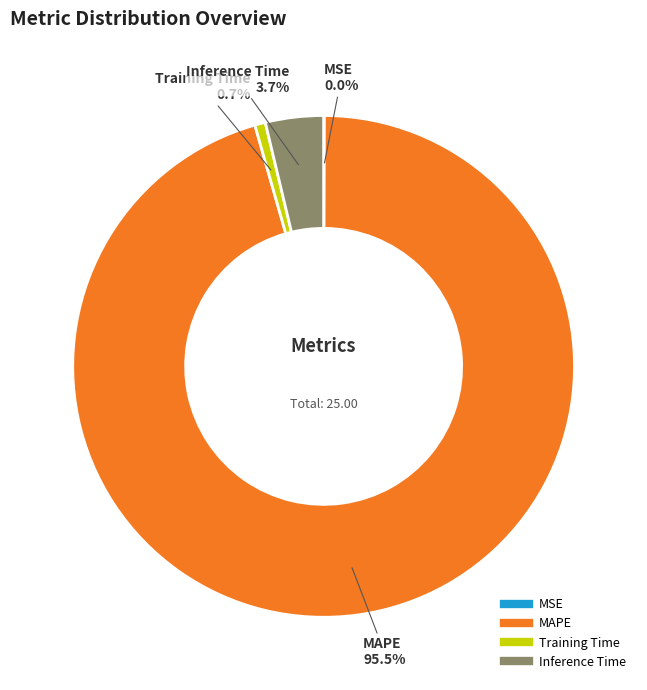

What percentage do MAPE and Inference Time together represent?

99.3%